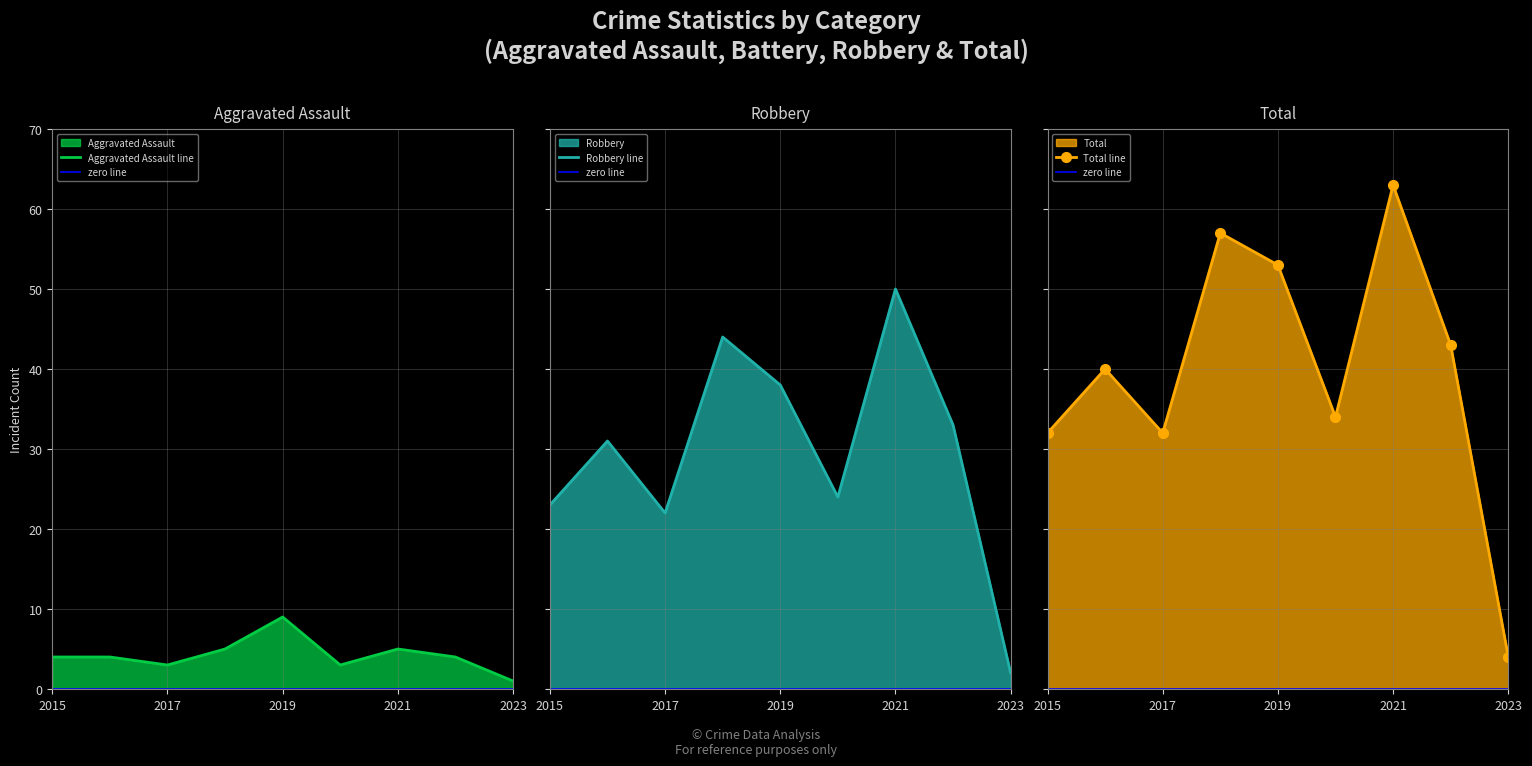

At which category does the chart reach its minimum across all series?

2023